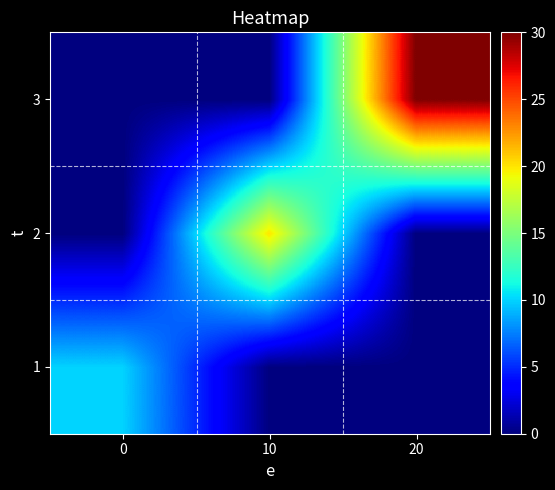

What is the total value across all series at 0?

10